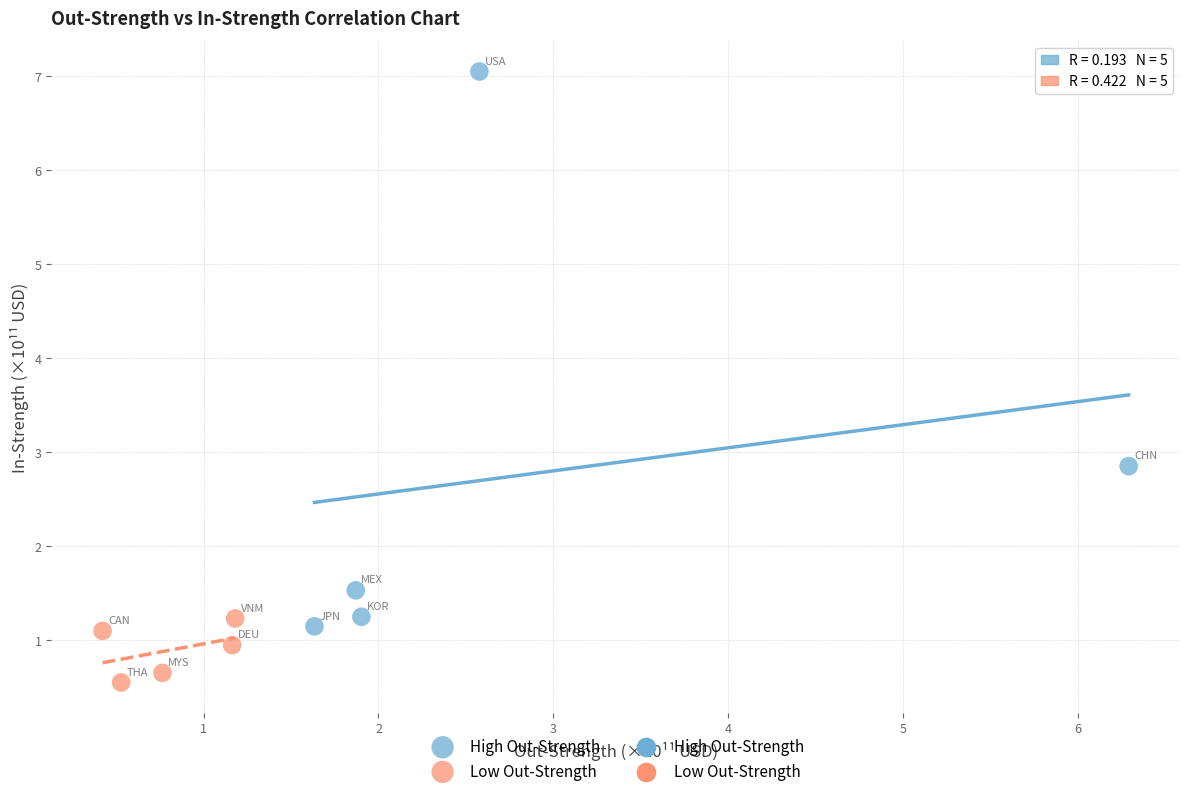

Which series contains the lowest Y value?

Low Out-Strength